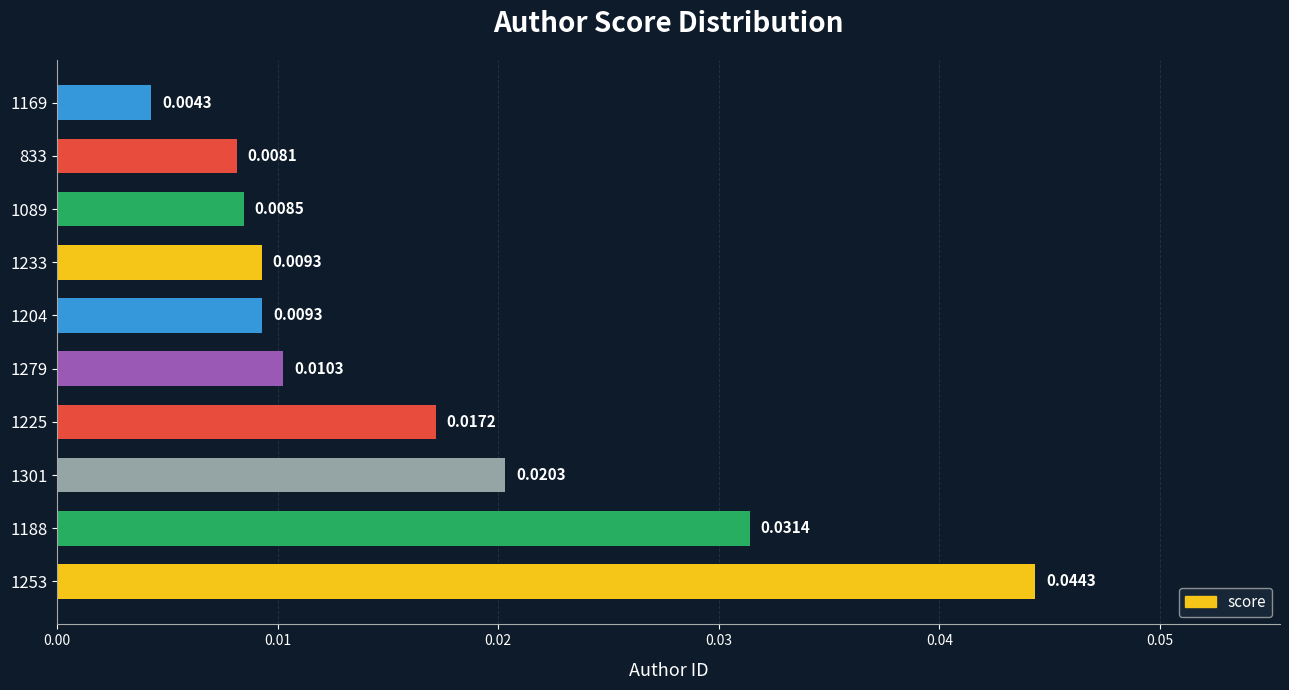

Which has a higher value, 1279 or 1089?

1279